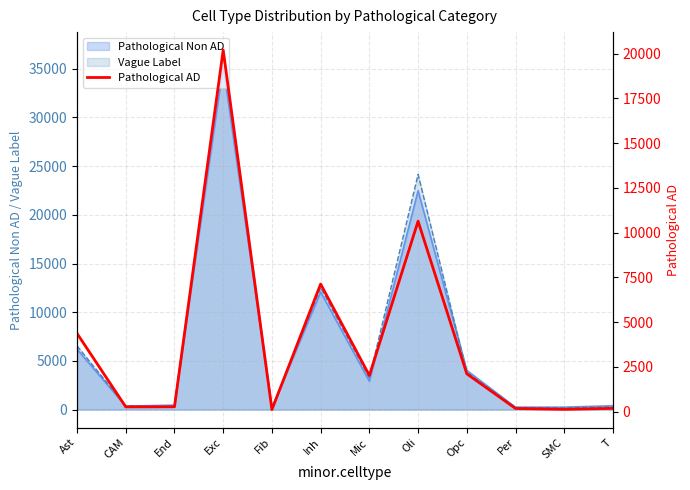

The value of Pathological Non AD at Mic is 4193. True or false?

False